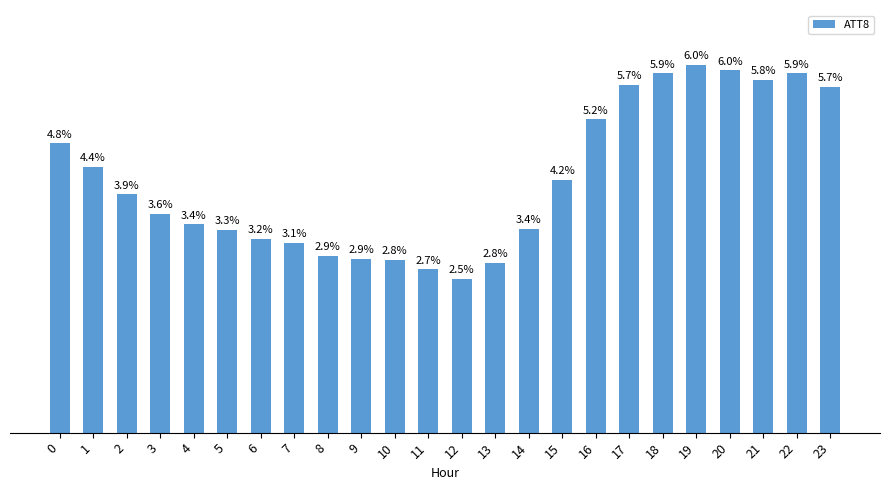

True or false: the data shows 7155 at 7.

False